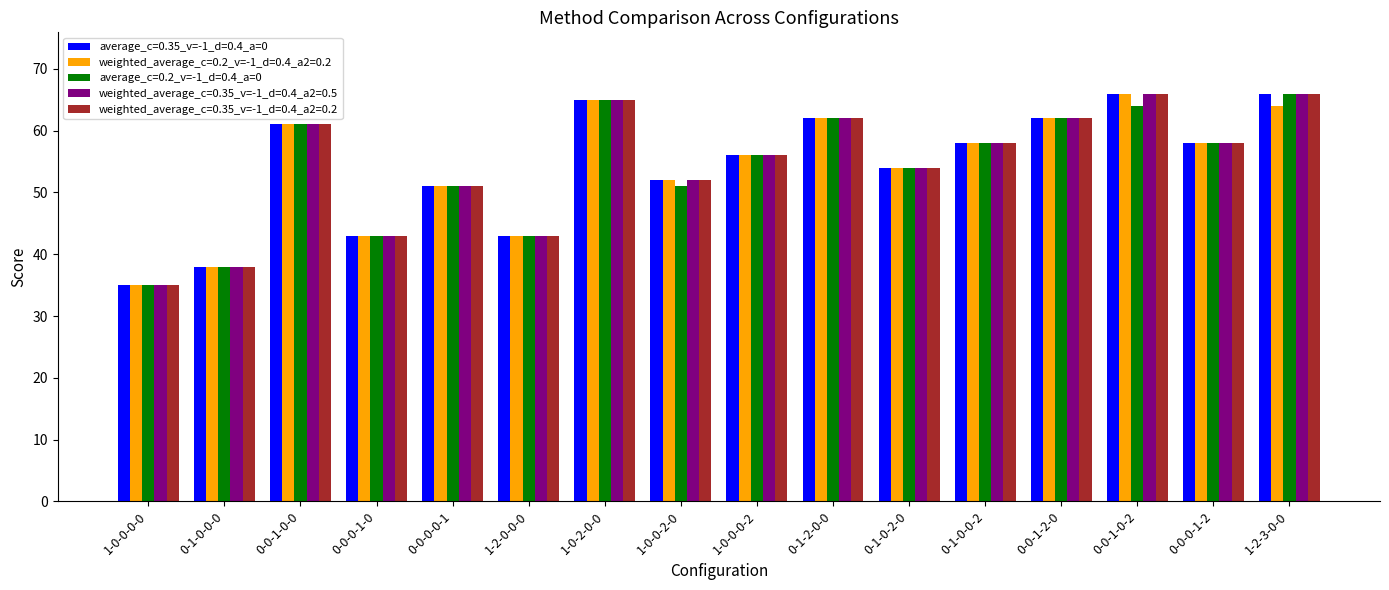

The value of average_c=0.35_v=-1_d=0.4_a=0 at 0-0-1-2-0 is 35. True or false?

False